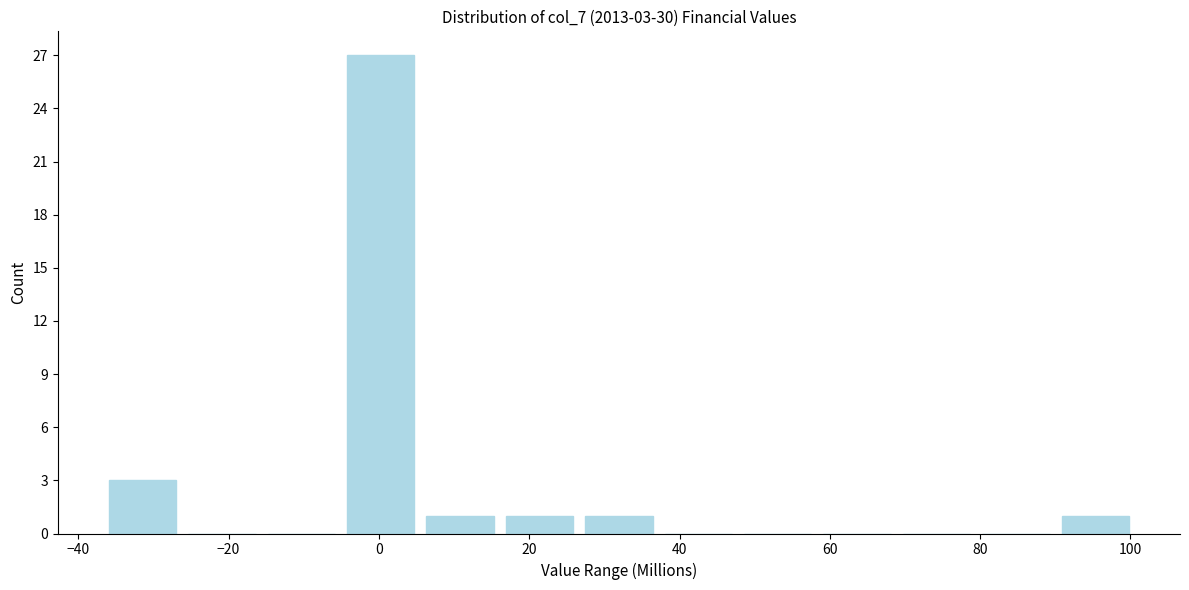

Which range on the x-axis has the tallest bar?

-6 to 6